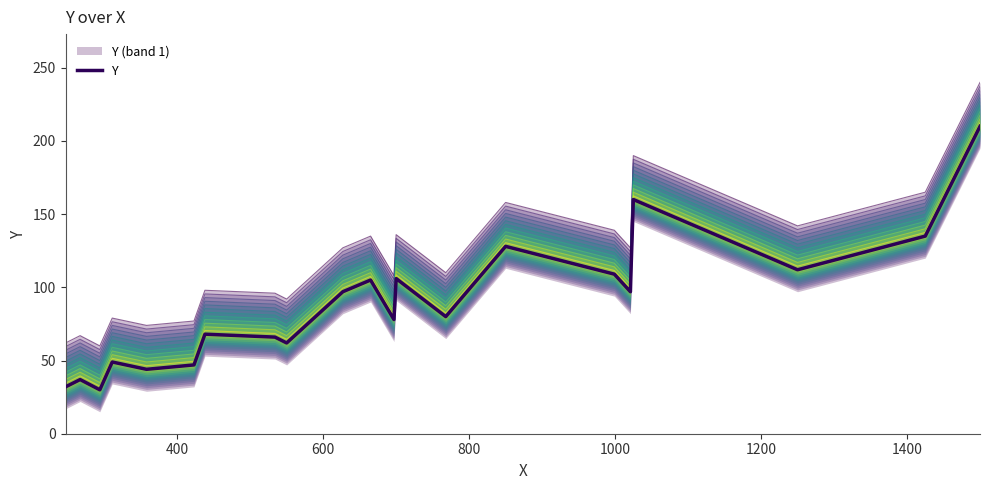

True or false: the data has more than 2 interior local peaks.

True